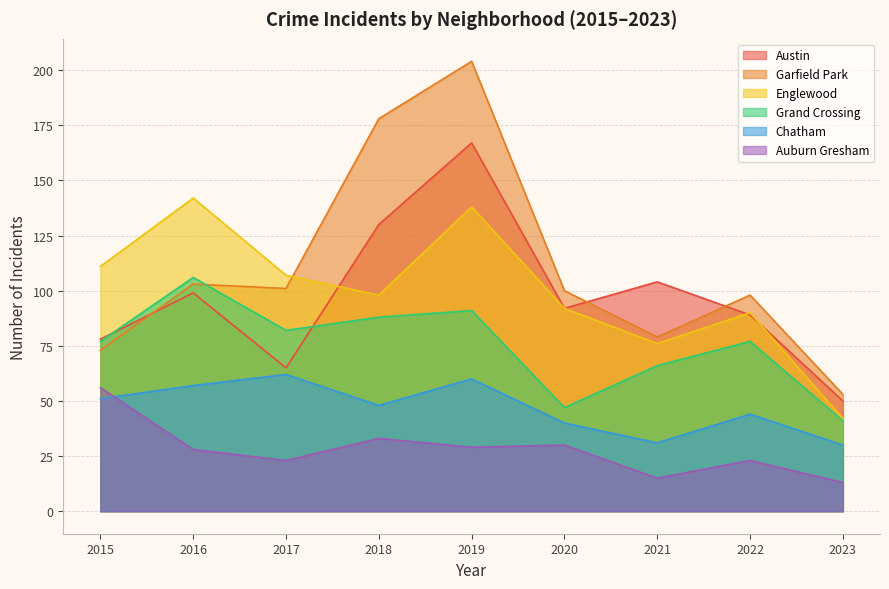

True or false: Englewood has more than 0 points higher than both neighbors.

True